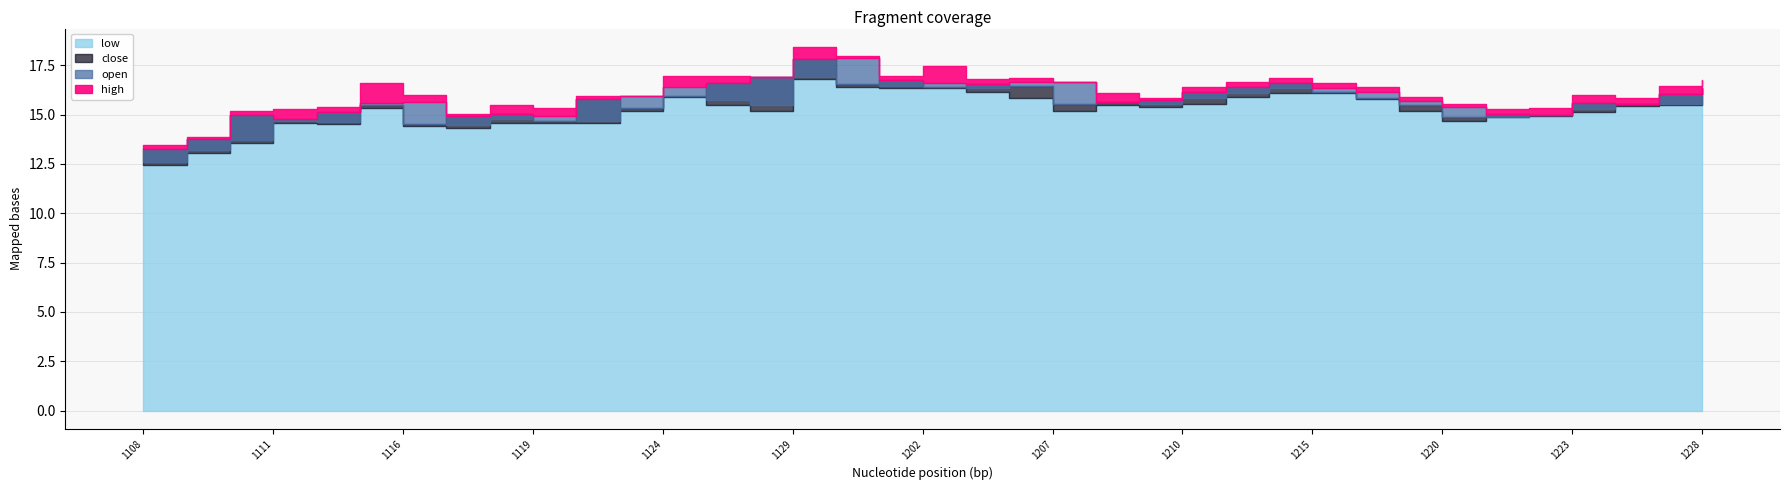

Which series has the largest total across all categories?

high